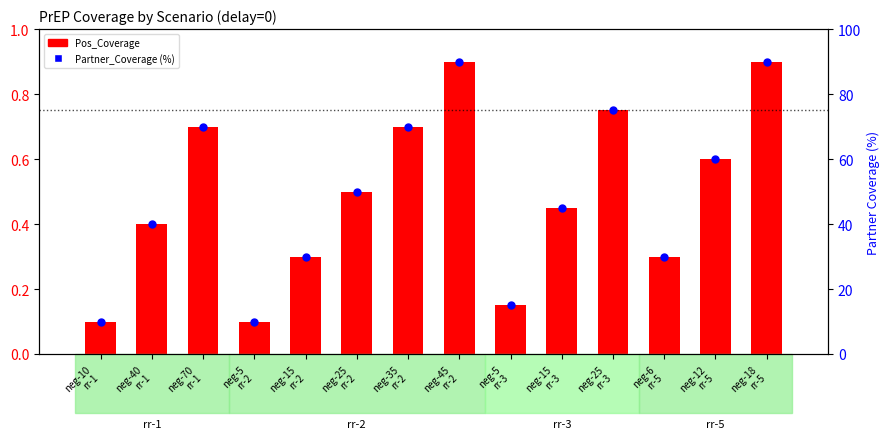

What are all the series names shown in the legend?

Pos_Coverage, Partner_Coverage (%)